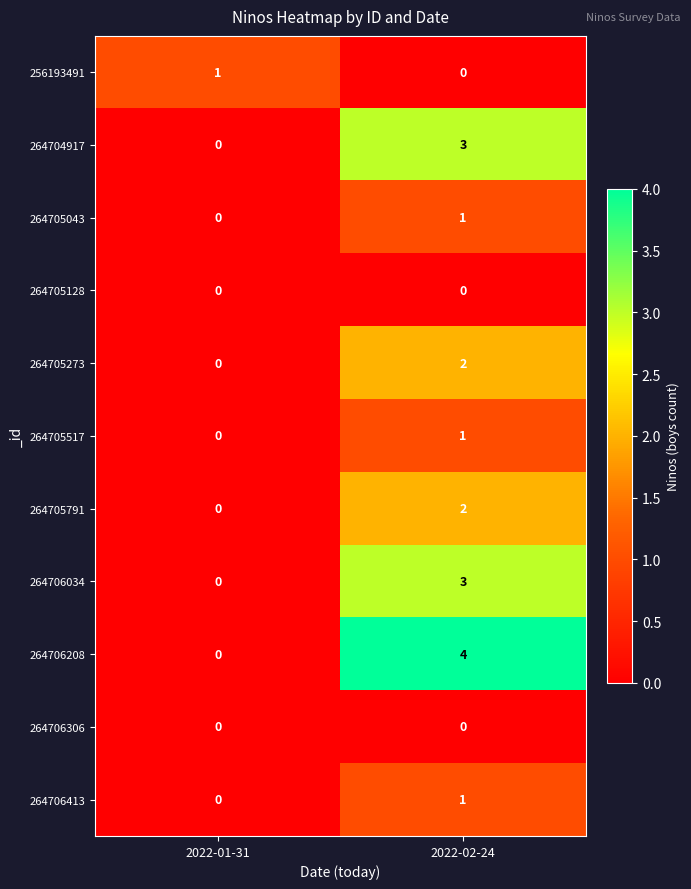

Where is 264705273 nearest to the value 1?

2022-01-31